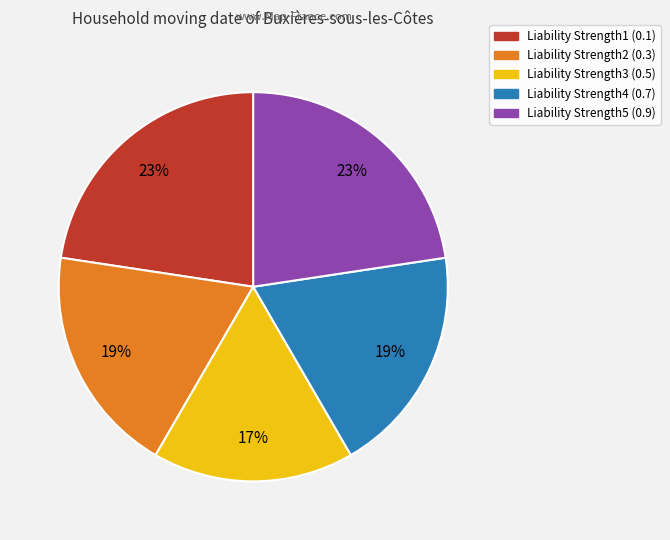

Which has a higher value, Liability Strength5 or Liability Strength3?

Liability Strength5